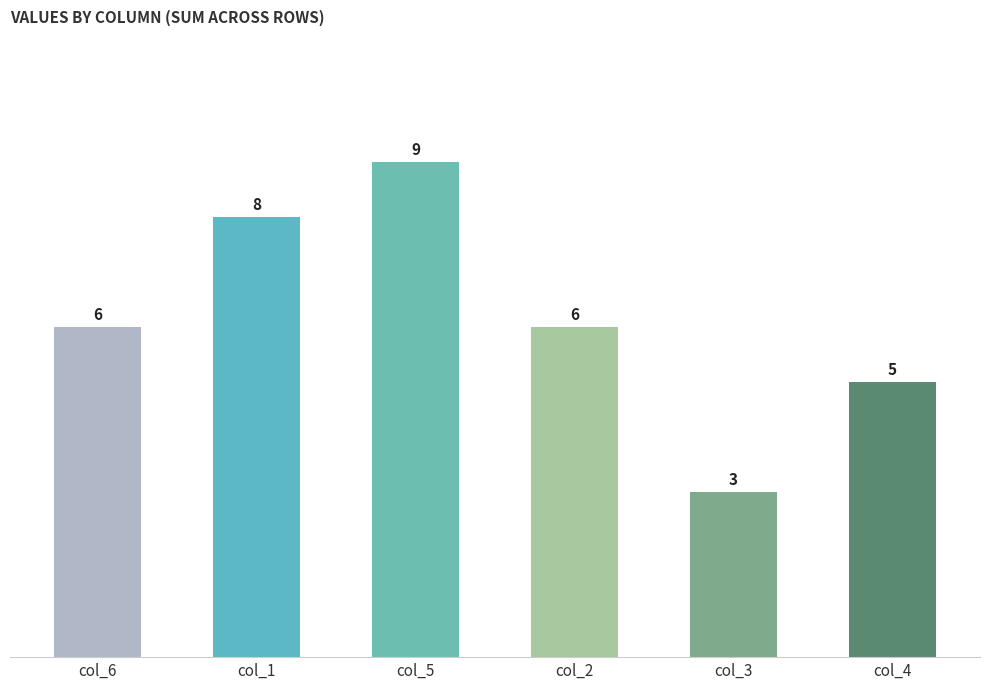

How many bars are there in total?

6